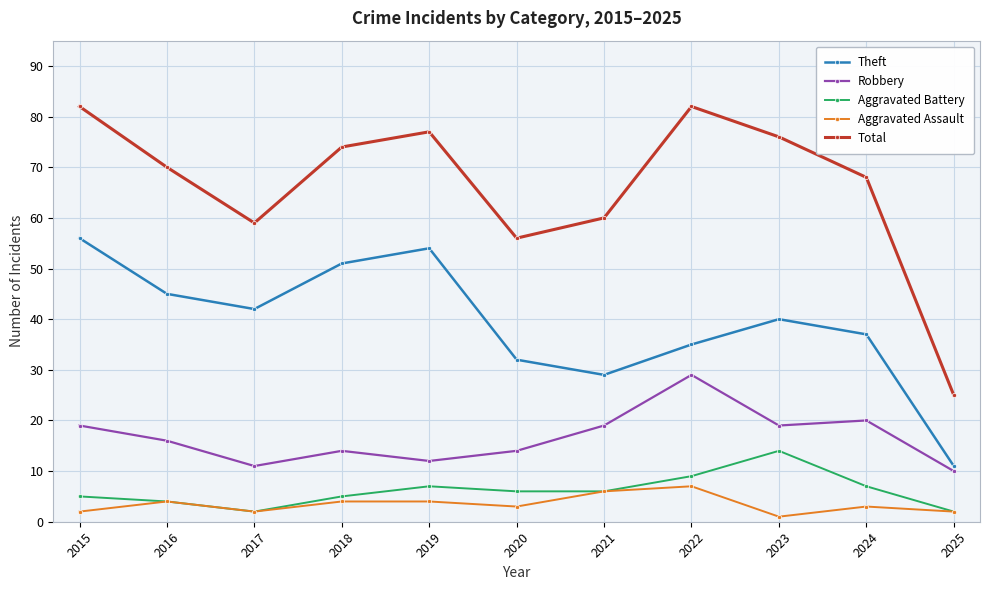

Rank the categories by Theft value from highest to lowest.

2015, 2019, 2018, 2016, 2017, 2023, 2024, 2022, 2020, 2021, 2025